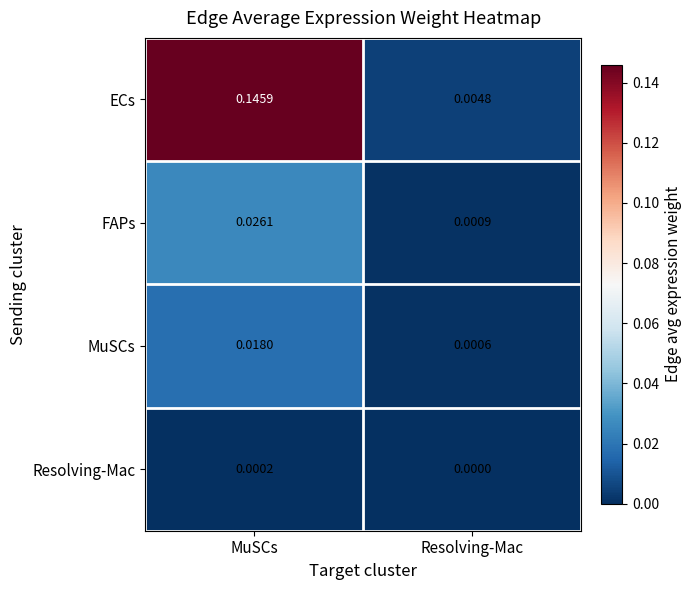

Which category has the lowest value across all series?

Resolving-Mac